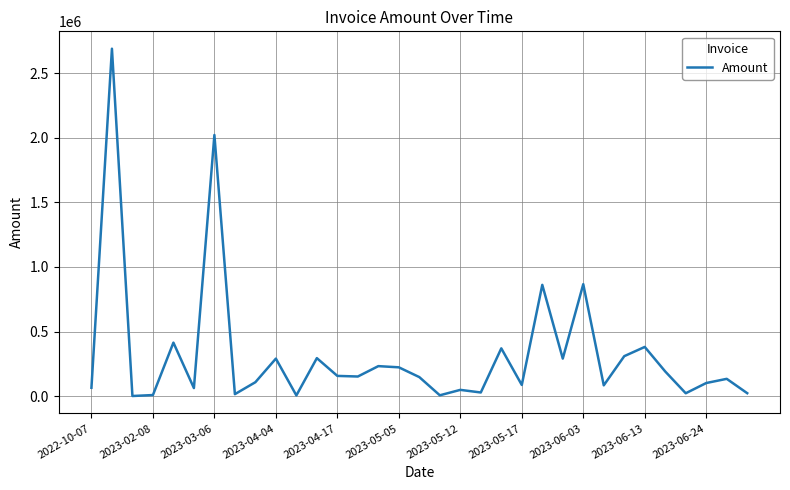

True or false: the data has more than 0 interior local peaks.

True